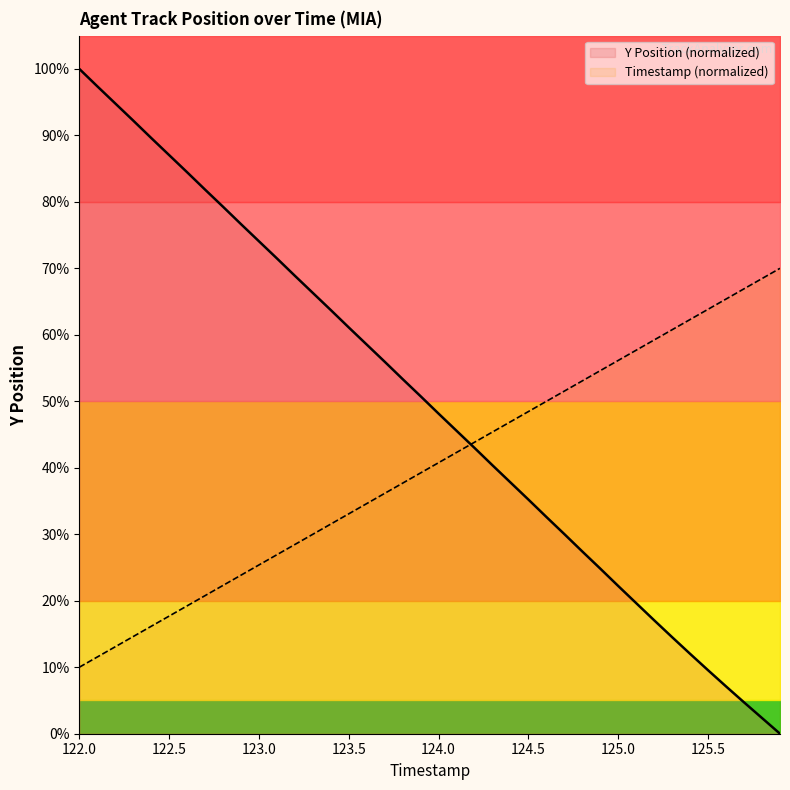

List the series in order of their overall mean, highest first.

Y Position, Timestamp